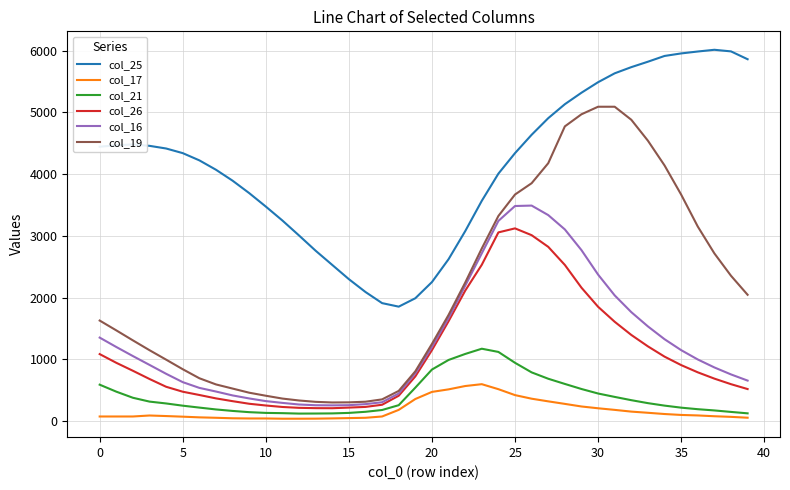

Which series has the largest total across all categories?

col_25